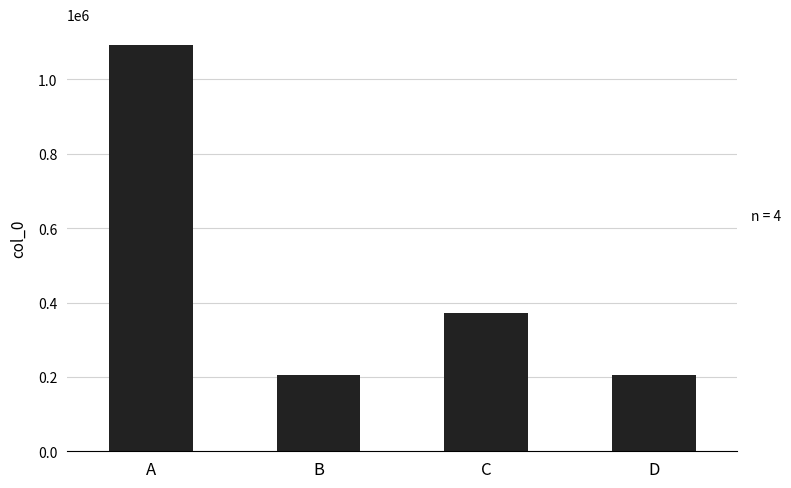

Which label corresponds to the largest value in the chart?

A